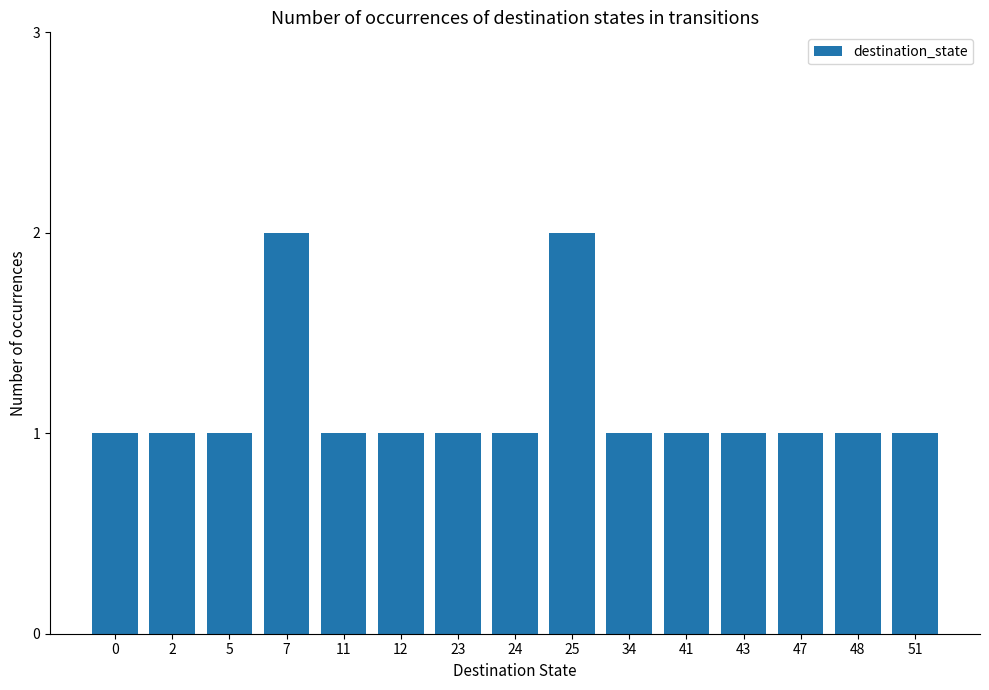

Reading left to right, list all the values displayed in this chart.

1	1	1	2	1	1	1	1	2	1	1	1	1	1	1